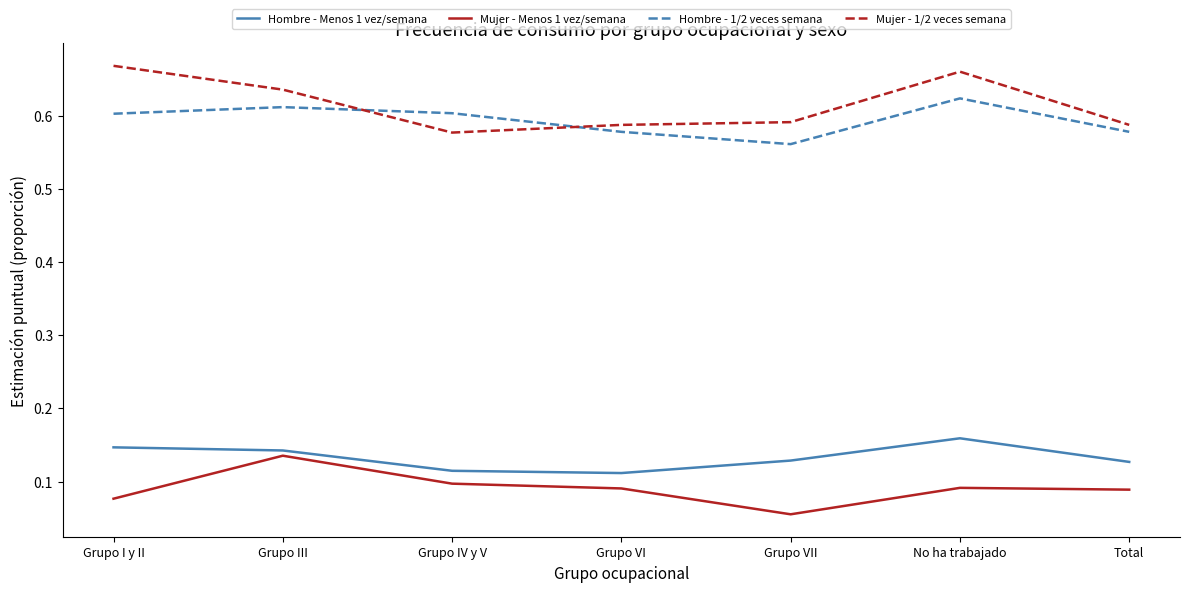

What position from the right is Grupo I y II?

7